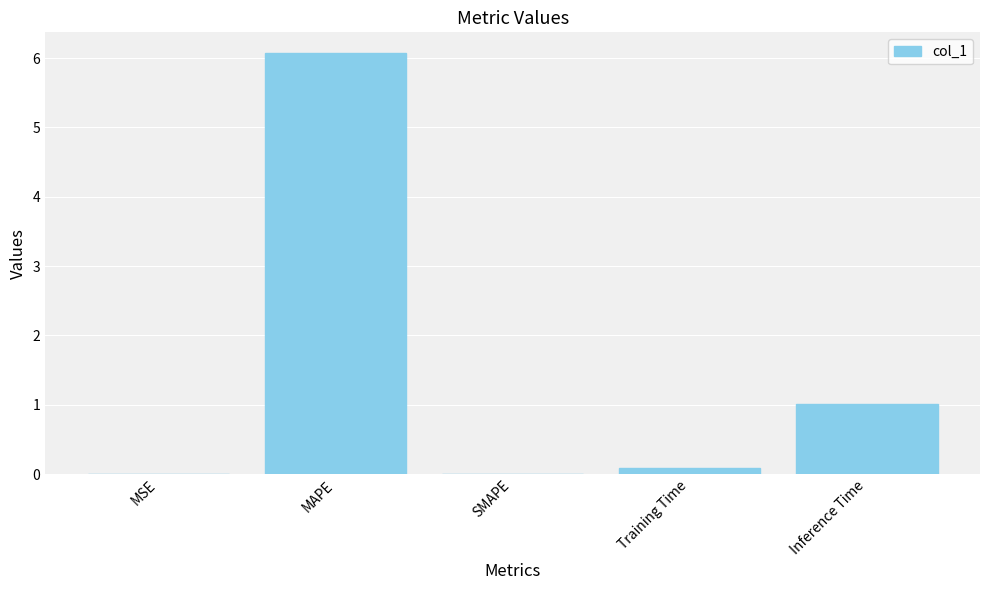

True or false: the data shows 1.0 at Inference Time.

True